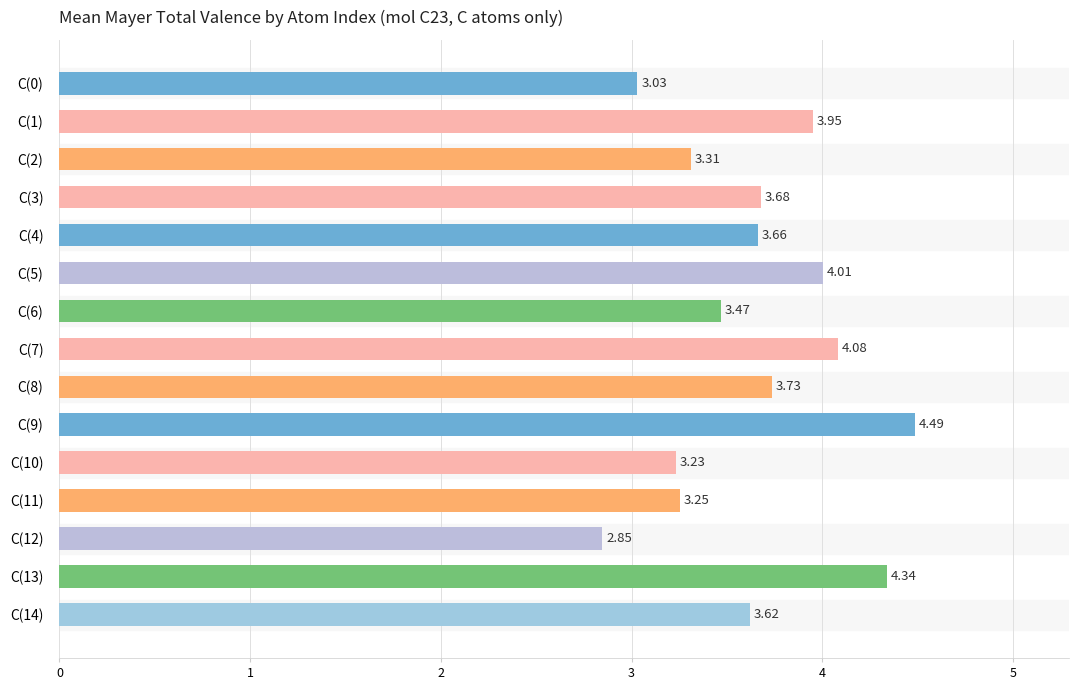

Rank the categories by value from highest to lowest.

C(9), C(13), C(7), C(5), C(1), C(8), C(3), C(4), C(14), C(6), C(2), C(11), C(10), C(0), C(12)